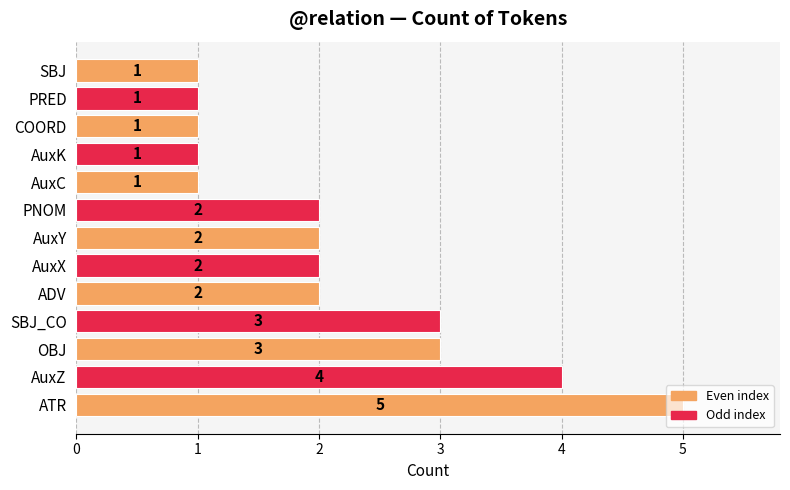

Are the bars horizontal?

Yes